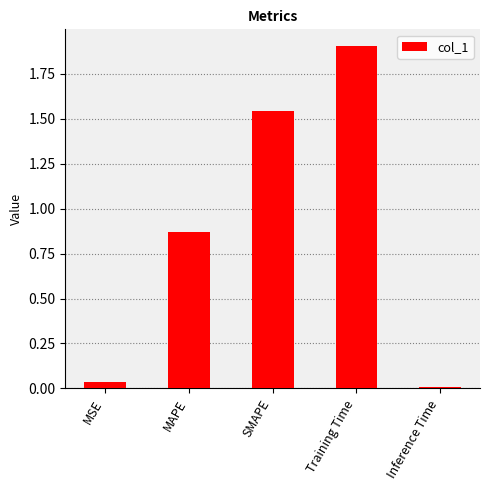

What is the label of the 5th bar from the left?

Inference Time